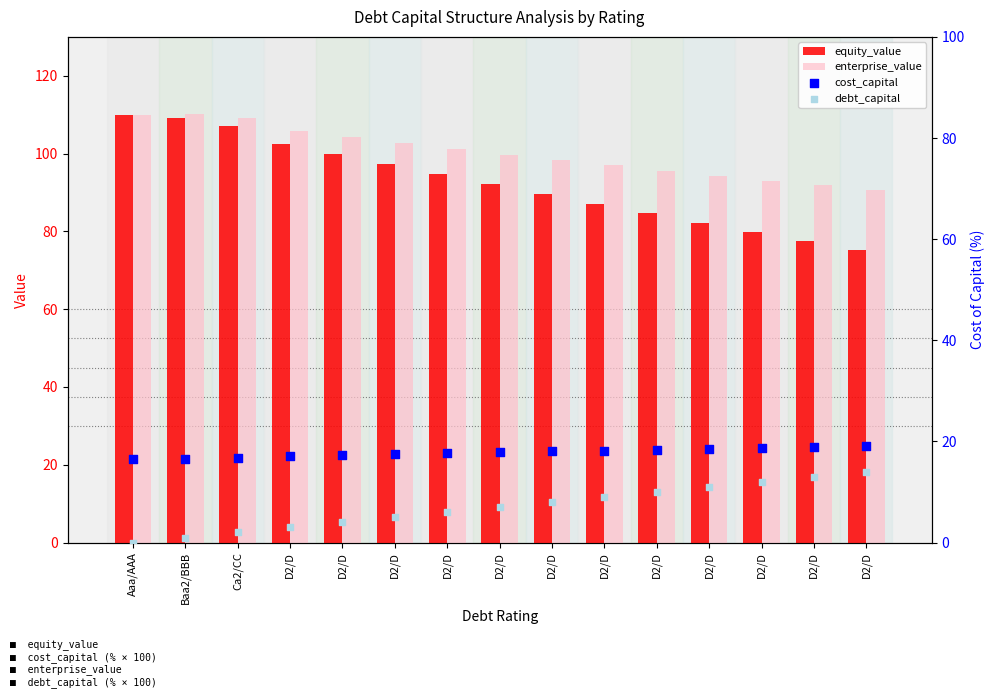

At how many categories does at least one series exceed 100?

7